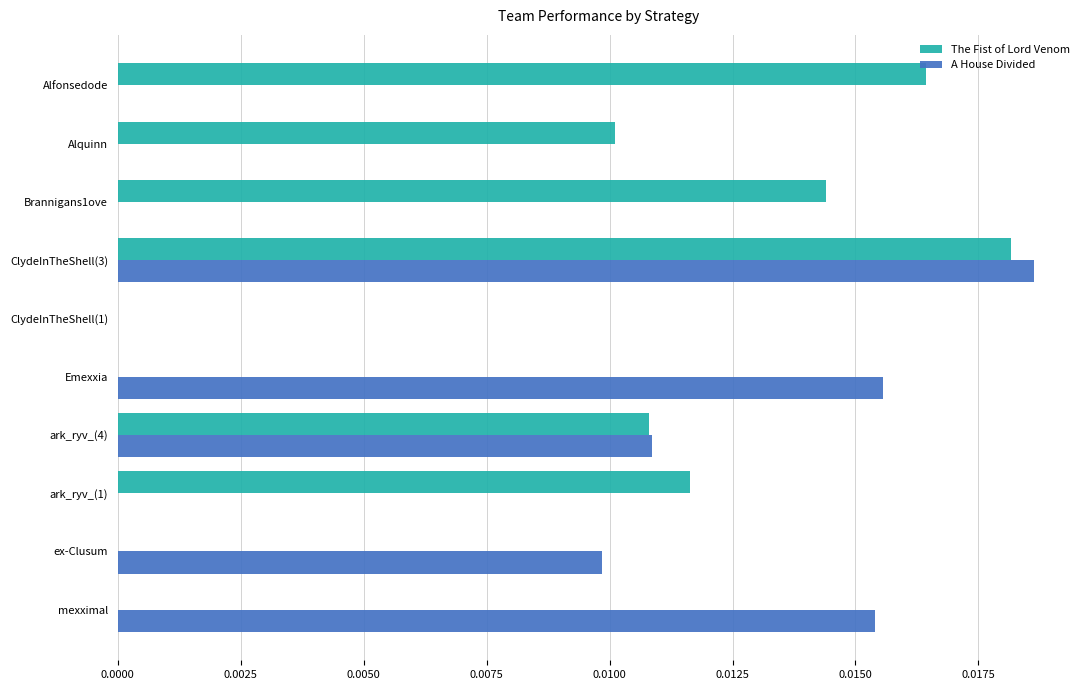

What is the sum of all A House Divided values?

0.1